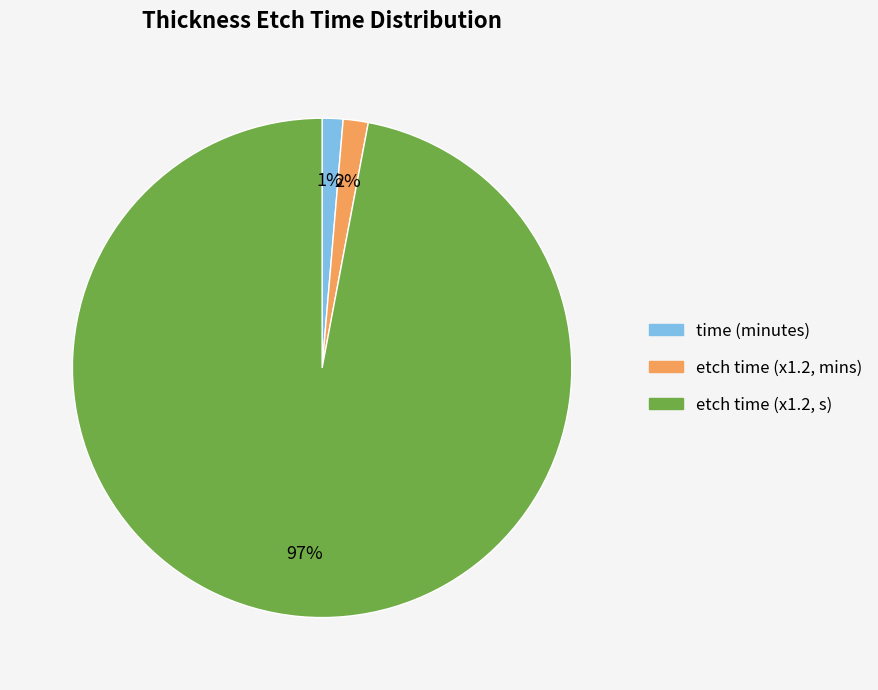

To the nearest percent, what is the combined percentage of etch time (x1.2, mins) and time (minutes)?

3%